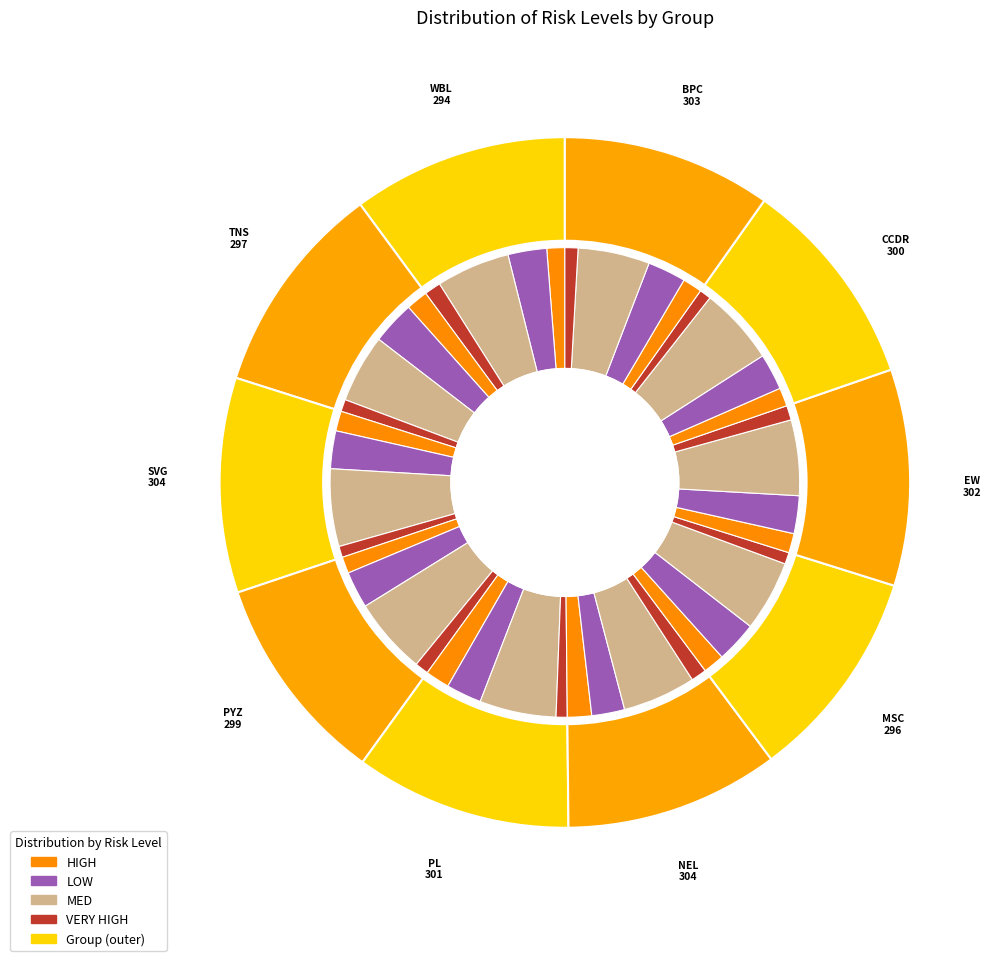

Do PYZ and MSC together represent more than half of the pie?

No